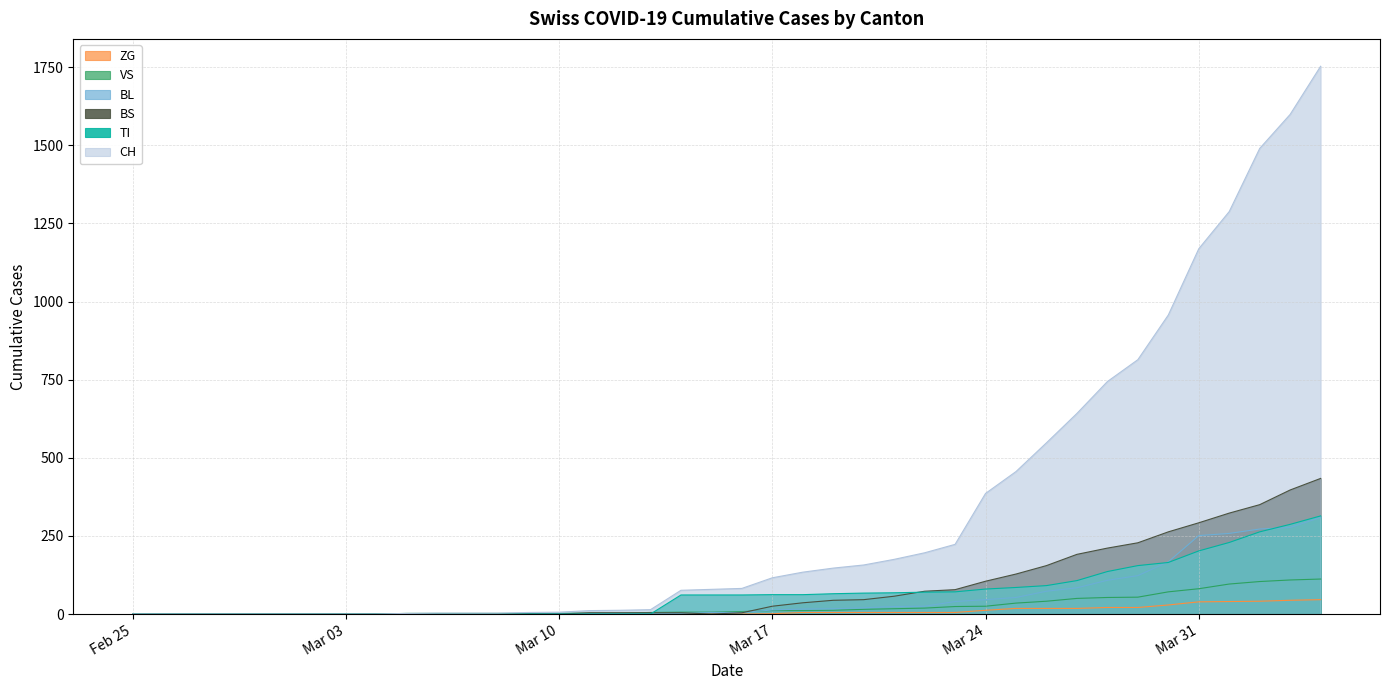

What is the highest value of the VS series?

112